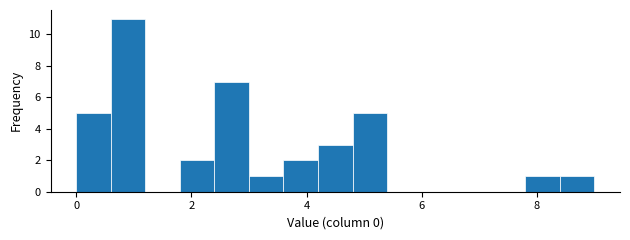

Around what value on the x-axis is the tallest bar? Give the approximate position of its centre, as read against the axis.

1.0